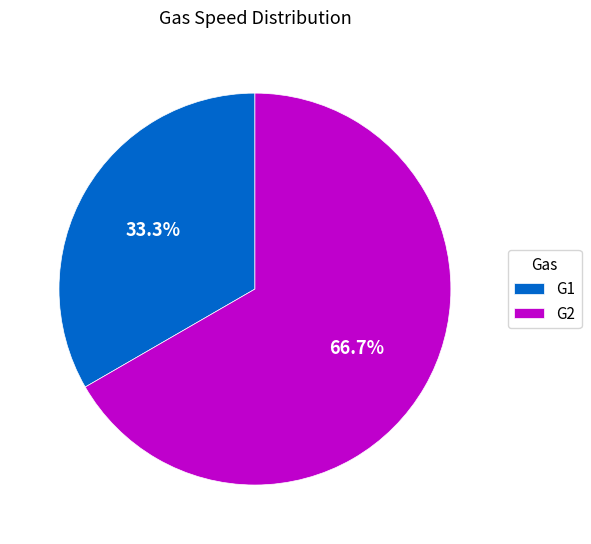

Is it true that G1 is 26% of the pie?

False